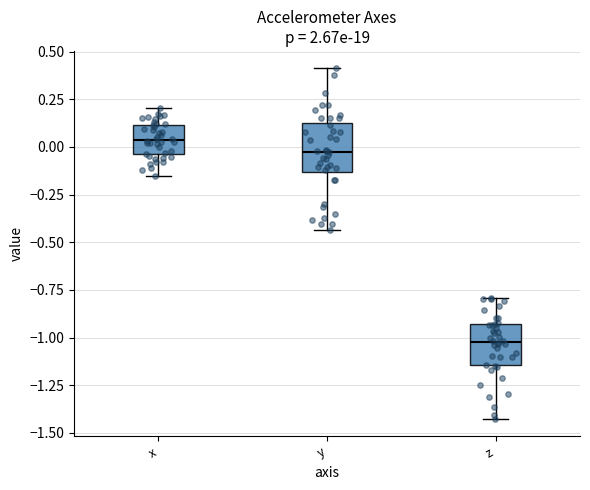

Reading left to right, transcribe this box plot: for each box, give where its median line is, the range the box spans, and where its two whiskers end, as read against the y-axis. The values are not printed on the chart, so give them approximately, as read against the axis.

x: median 0.05, box -0.05 to 0.10, whiskers -0.15 to 0.20
y: median 0.00, box -0.15 to 0.10, whiskers -0.45 to 0.40
z: median -1.00, box -1.15 to -0.95, whiskers -1.45 to -0.80